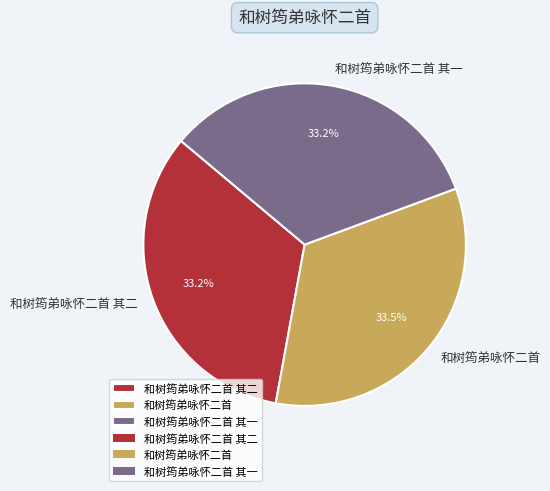

How many segments does this pie chart have?

3